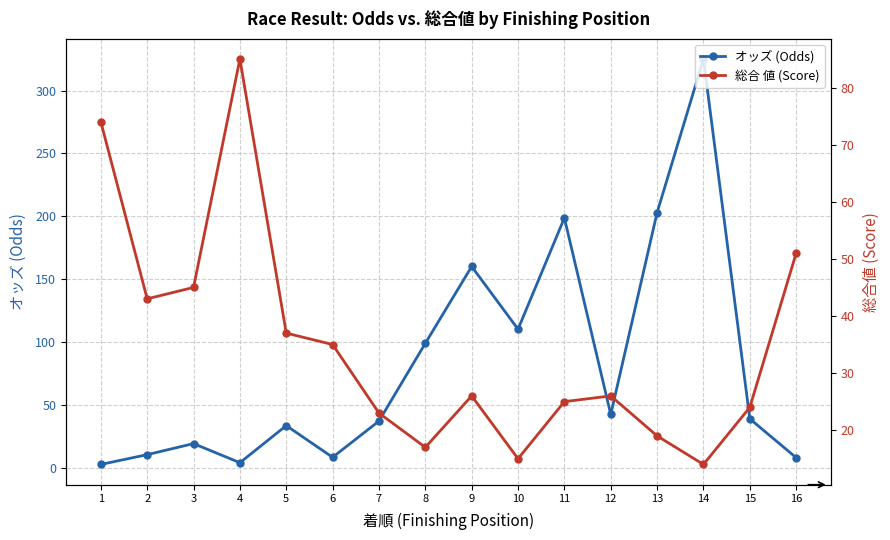

What is the value of the 総合 値 (Score) point at the 9th from the left?

26.0